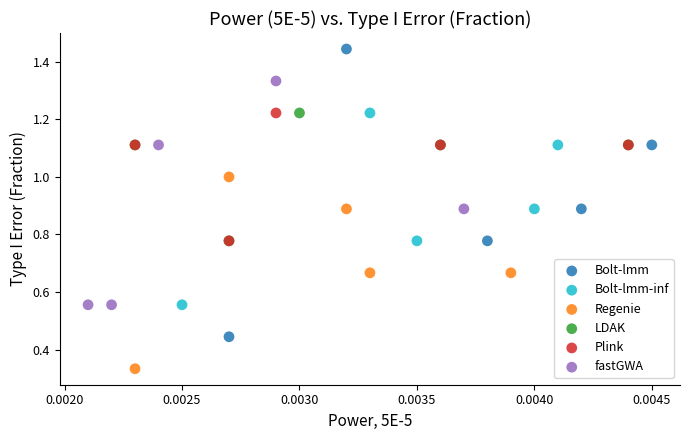

Which series contains the highest Y value?

Bolt-lmm